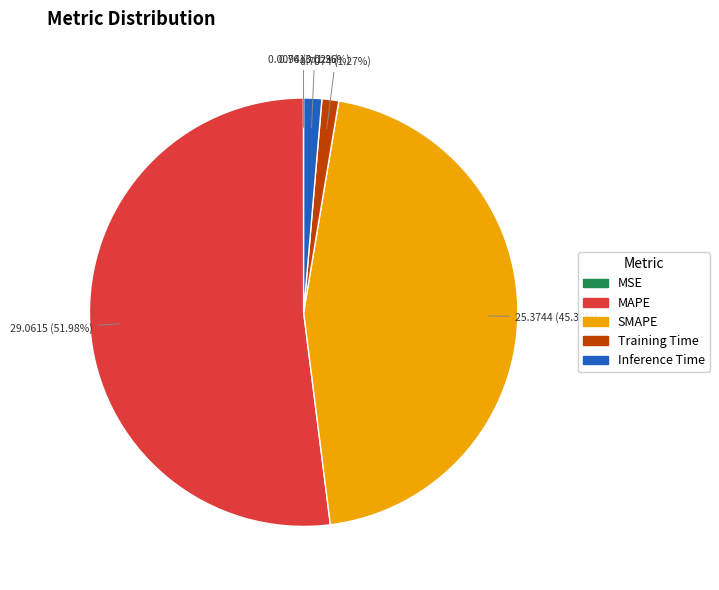

Is the sum of MAPE and Training Time greater than half?

Yes